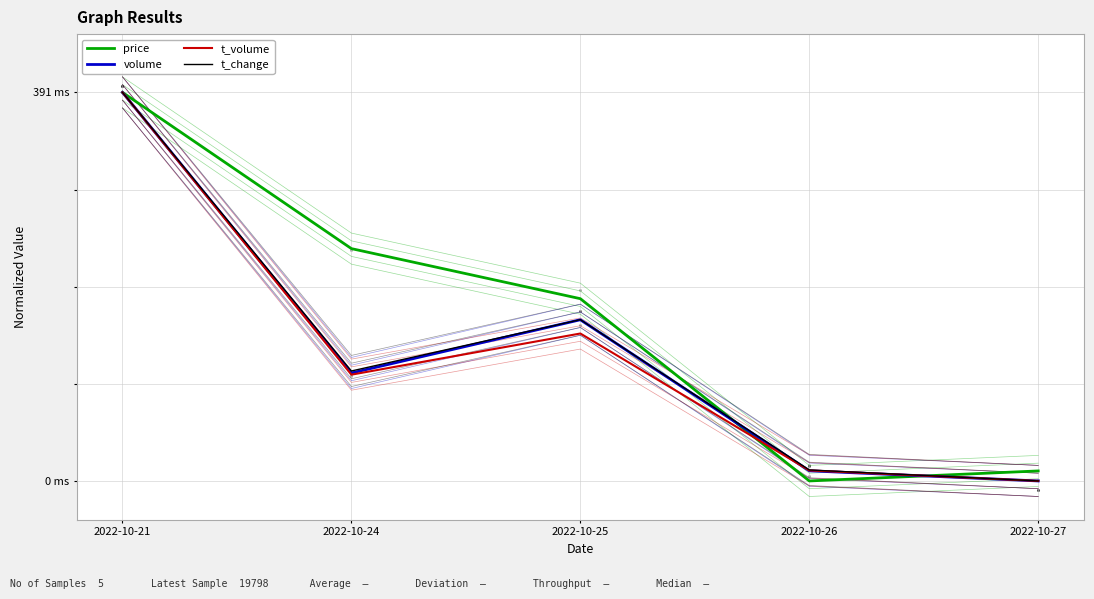

Which series has the largest total across all categories?

price